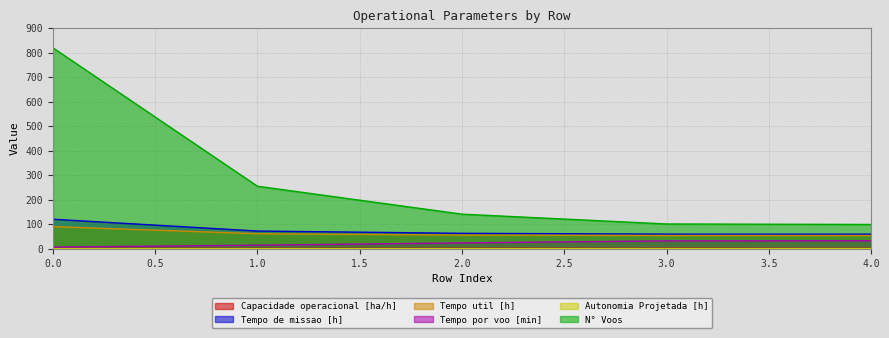

True or false: Tempo util [h] has more than 2 interior local peaks.

False